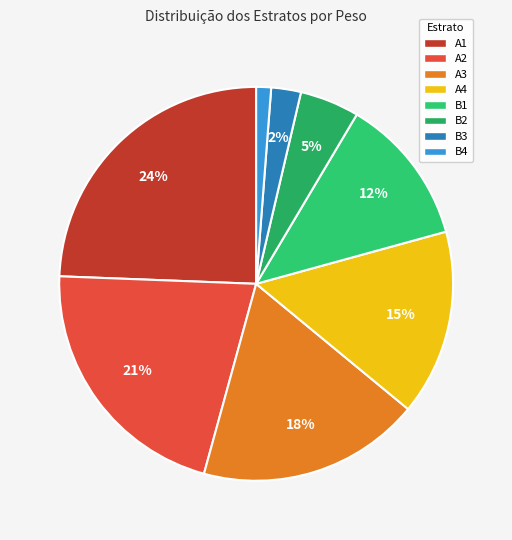

Is the sum of A2 and A4 greater than half?

No